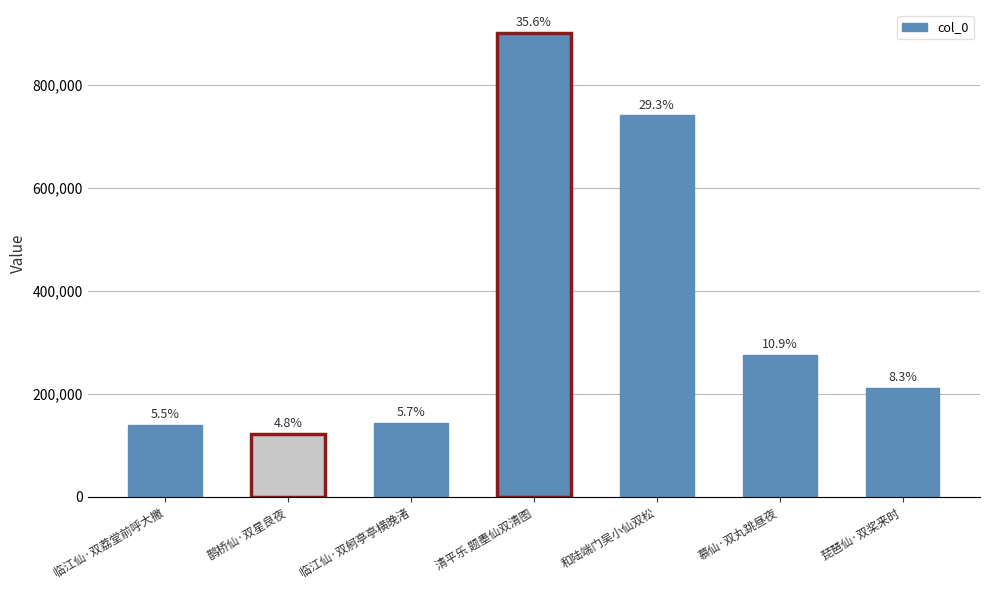

Are the bars horizontal?

No